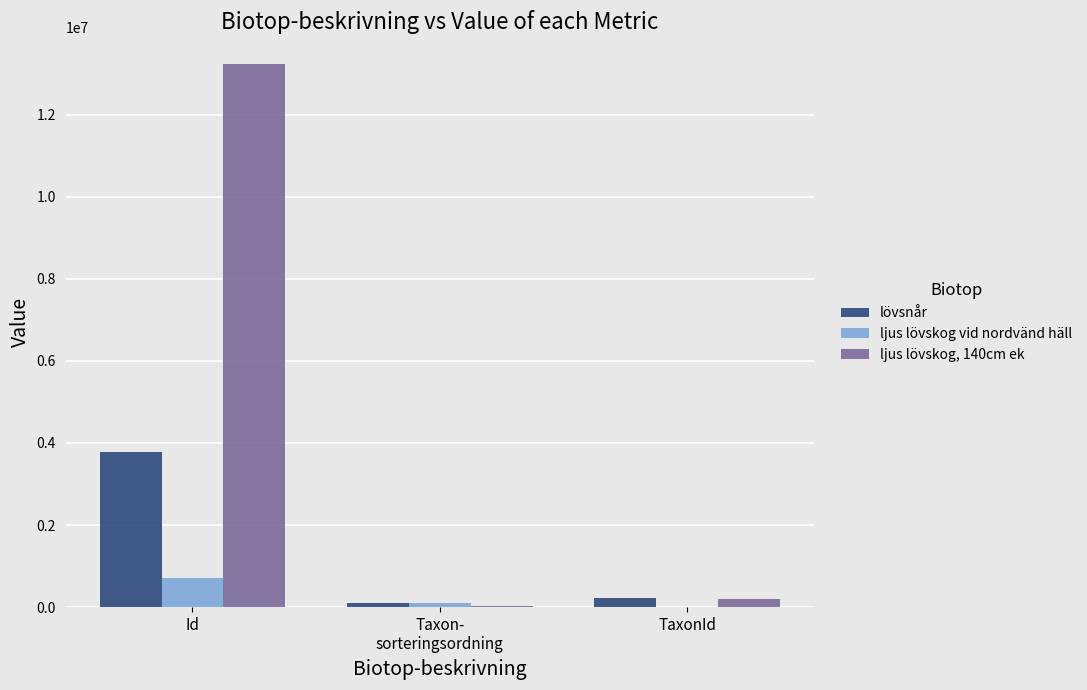

At which category is the sum across all series the highest?

Id